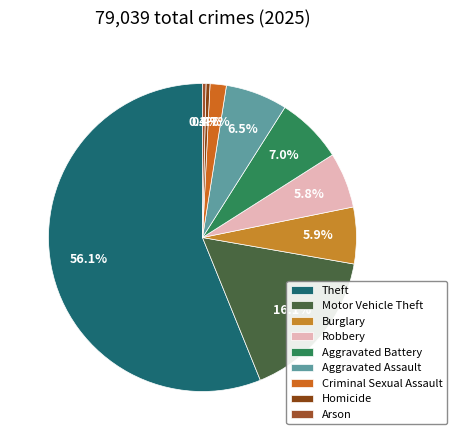

Is it true that Homicide is 0% of the pie?

True